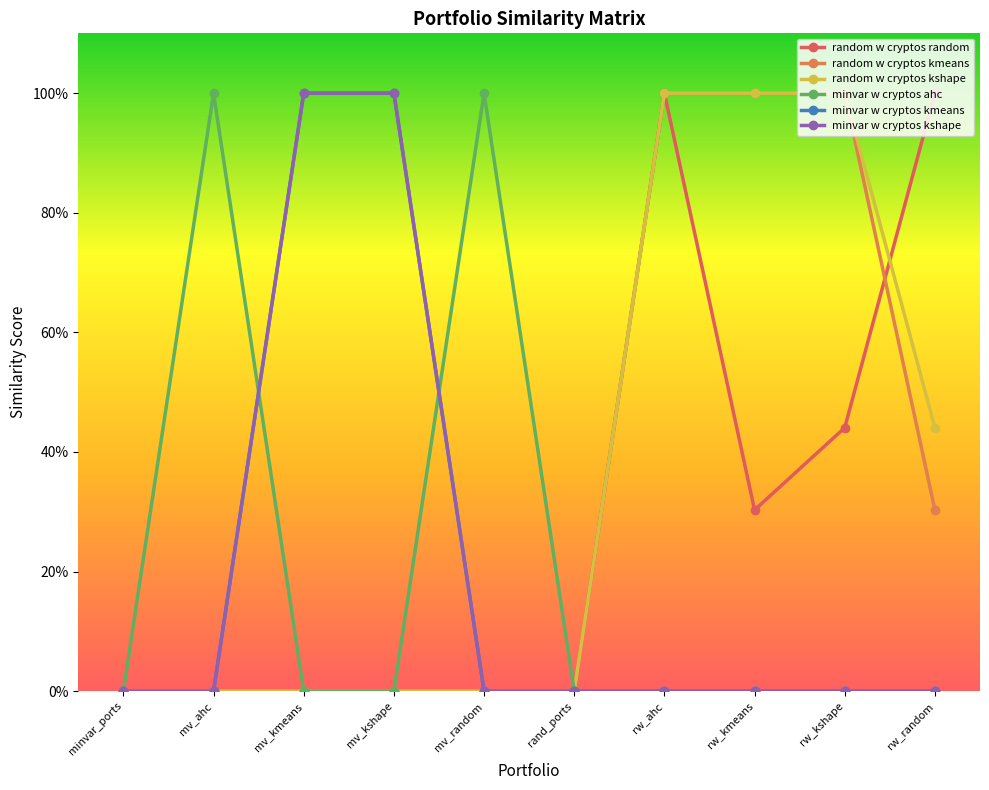

Does the chart have visible grid lines?

No